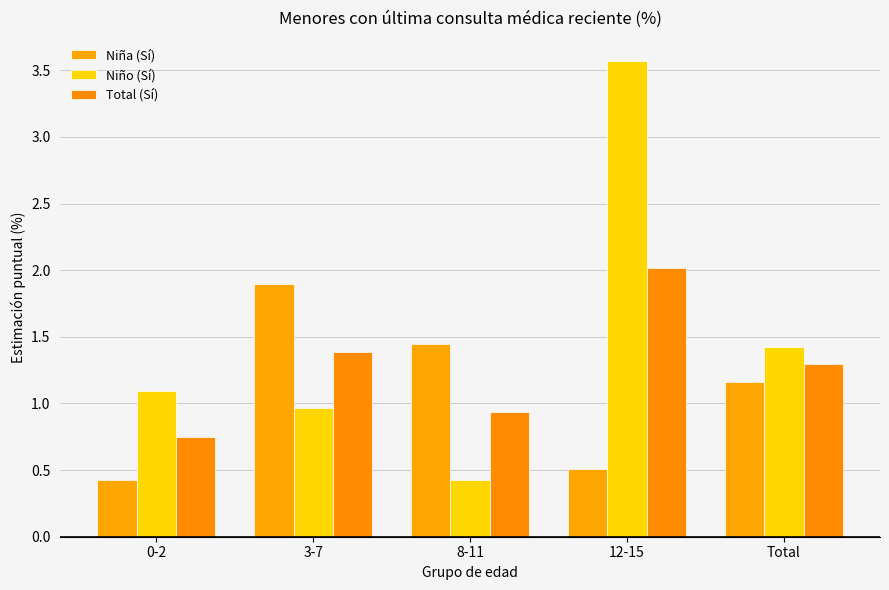

What is the label of the 1st bar from the left?

0-2